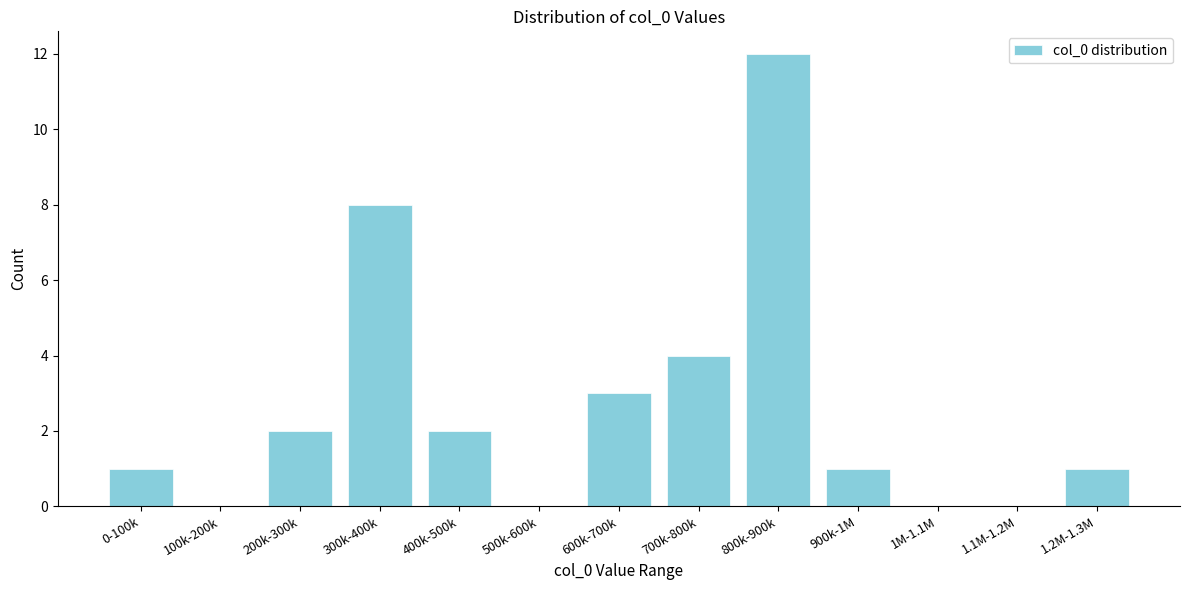

Reading left to right, transcribe all the data shown in this chart.

0-100k=1	100k-200k=0	200k-300k=2	300k-400k=8	400k-500k=2	500k-600k=0	600k-700k=3	700k-800k=4	800k-900k=12	900k-1M=1	1M-1.1M=0	1.1M-1.2M=0	1.2M-1.3M=1